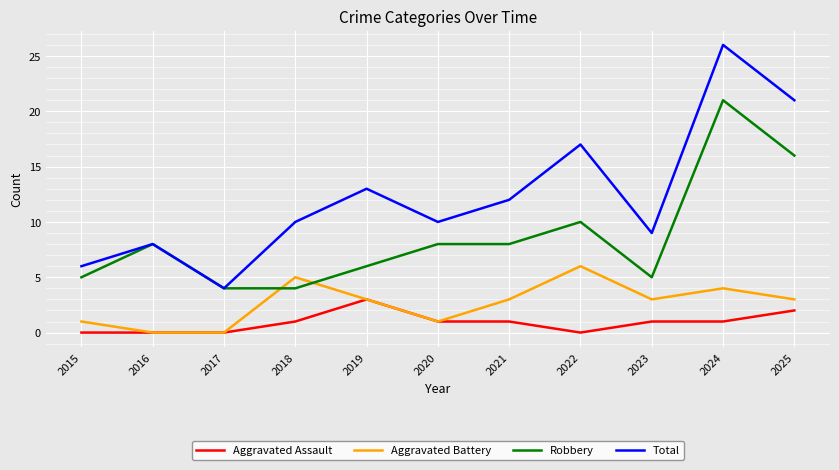

Reading right to left, transcribe all the data shown in this chart.

Aggravated Assault: 2	1	1	0	1	1	3	1	0	0	0
Aggravated Battery: 3	4	3	6	3	1	3	5	0	0	1
Robbery: 16	21	5	10	8	8	6	4	4	8	5
Total: 21	26	9	17	12	10	13	10	4	8	6